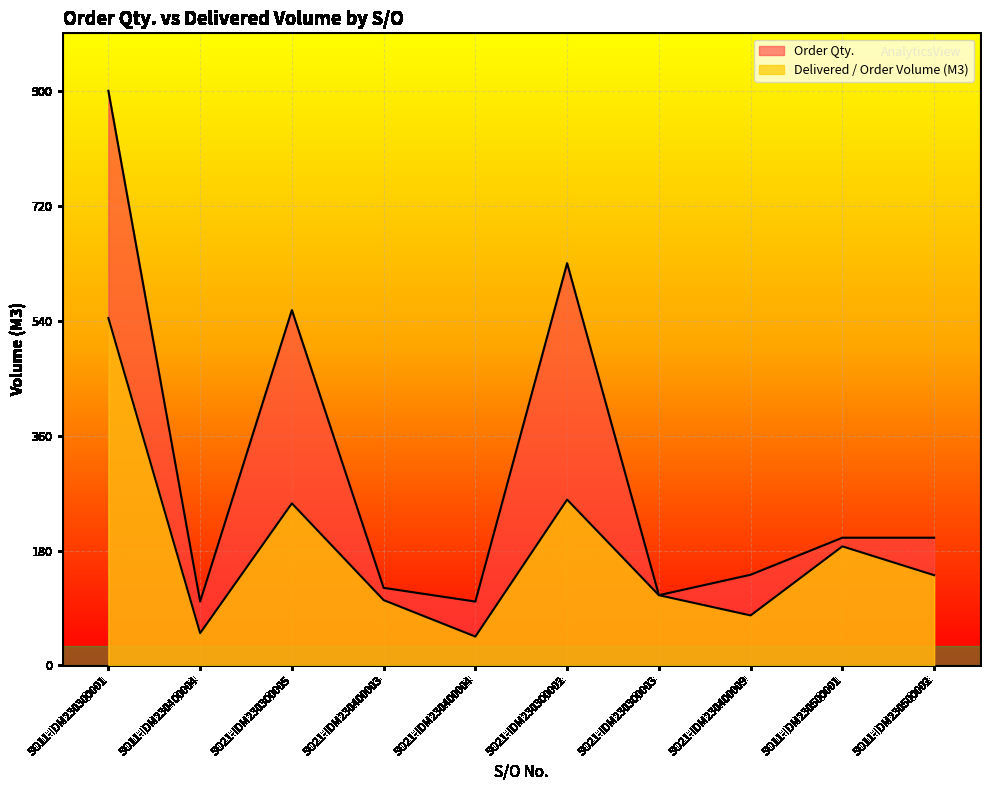

How many data points does each series have?

10